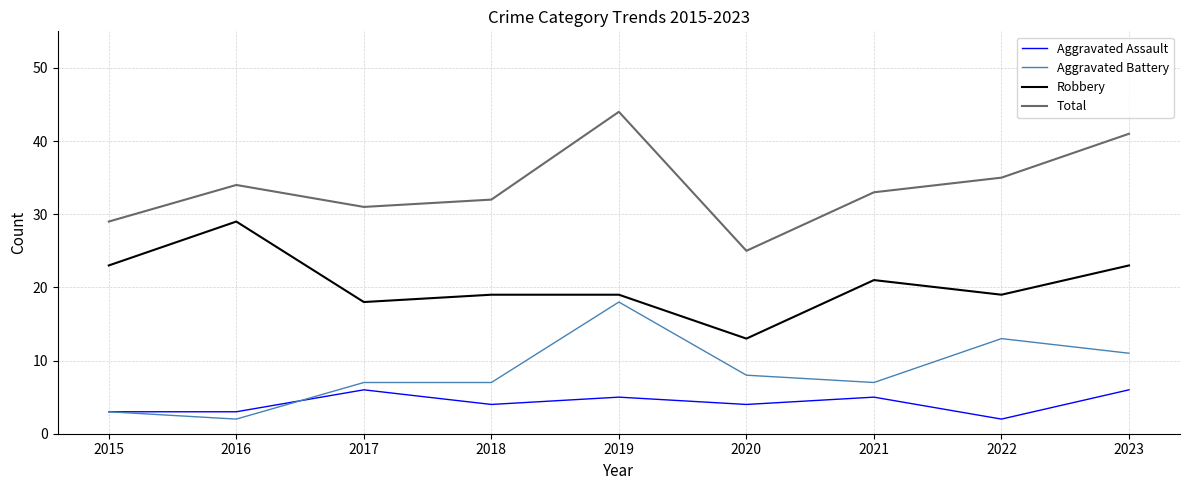

Is the value of Robbery at 2015 greater than the value of Total at 2016?

No